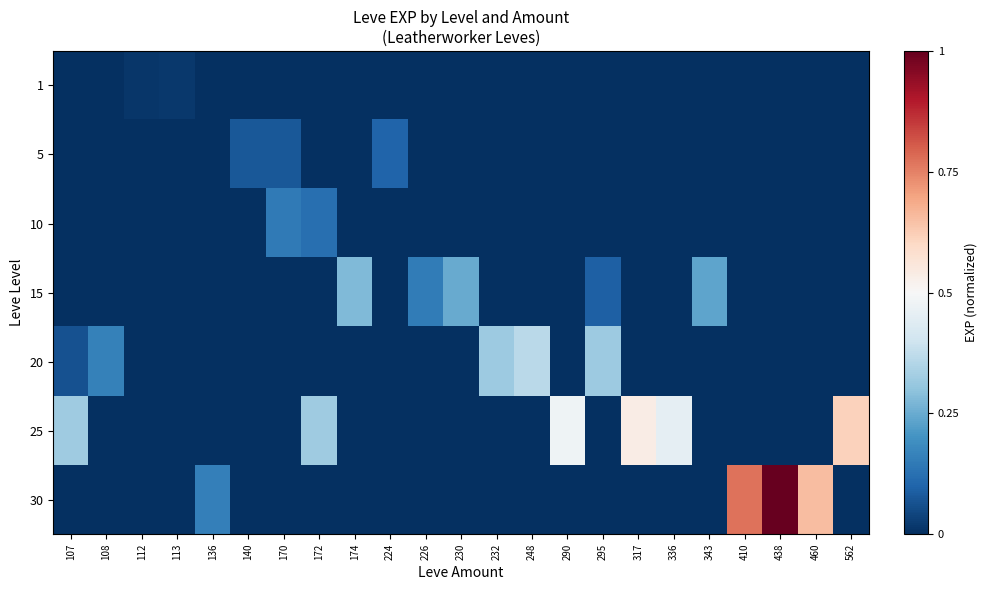

Rank the series by their maximum value, from highest to lowest.

30, 25, 20, 15, 10, 5, 1